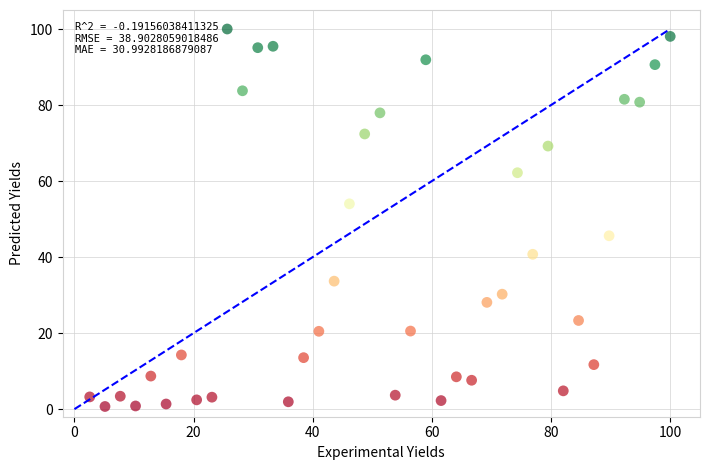

What is the range of X values (max minus min)?

97.4